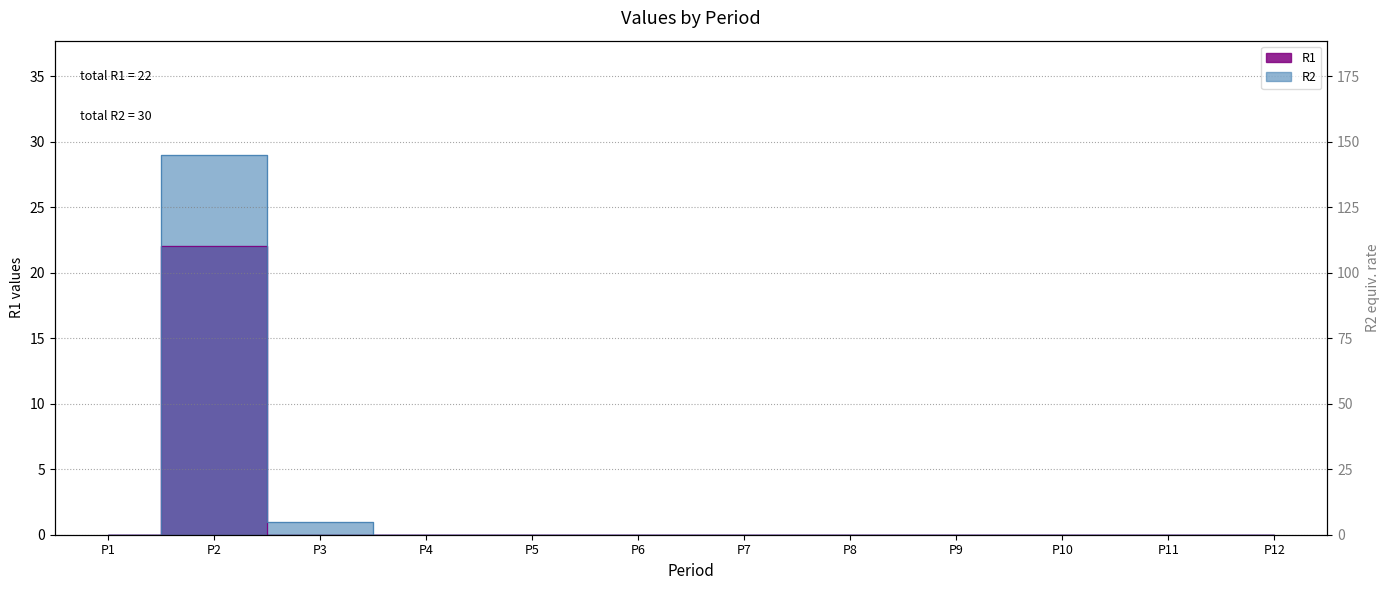

Reading left to right, extract all data points from this chart.

R1: P1=0	P2=22	P3=0	P4=0	P5=0	P6=0	P7=0	P8=0	P9=0	P10=0	P11=0	P12=0
R2: P1=0	P2=29	P3=1	P4=0	P5=0	P6=0	P7=0	P8=0	P9=0	P10=0	P11=0	P12=0